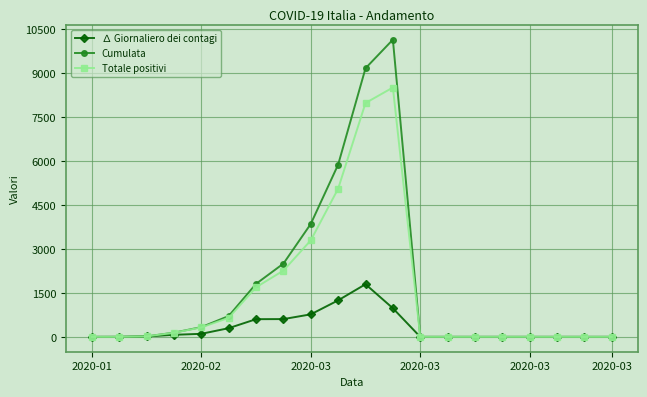

Count the number of data series in this chart.

3